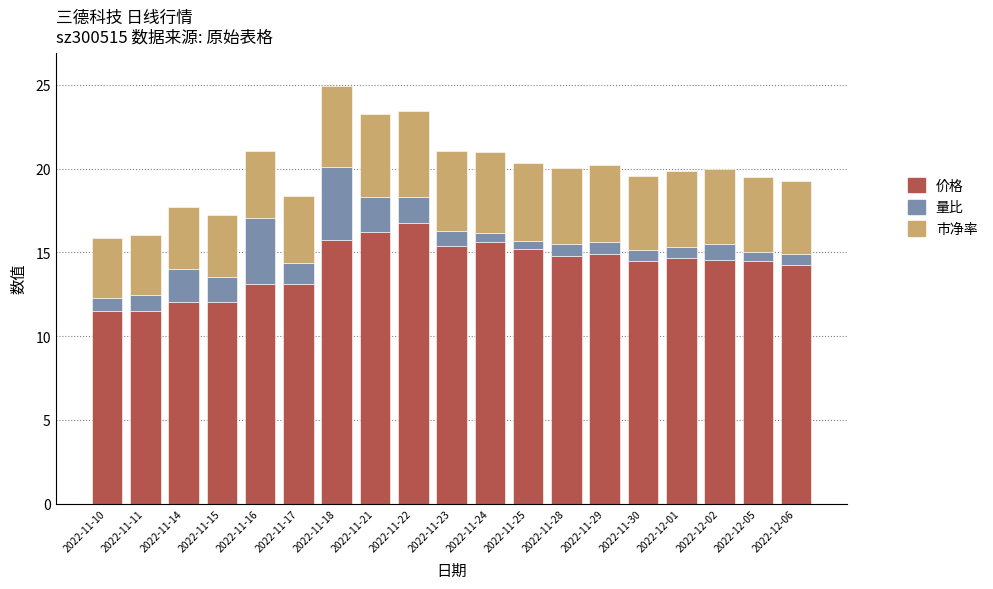

At which label does 价格 reach its peak?

2022-11-22